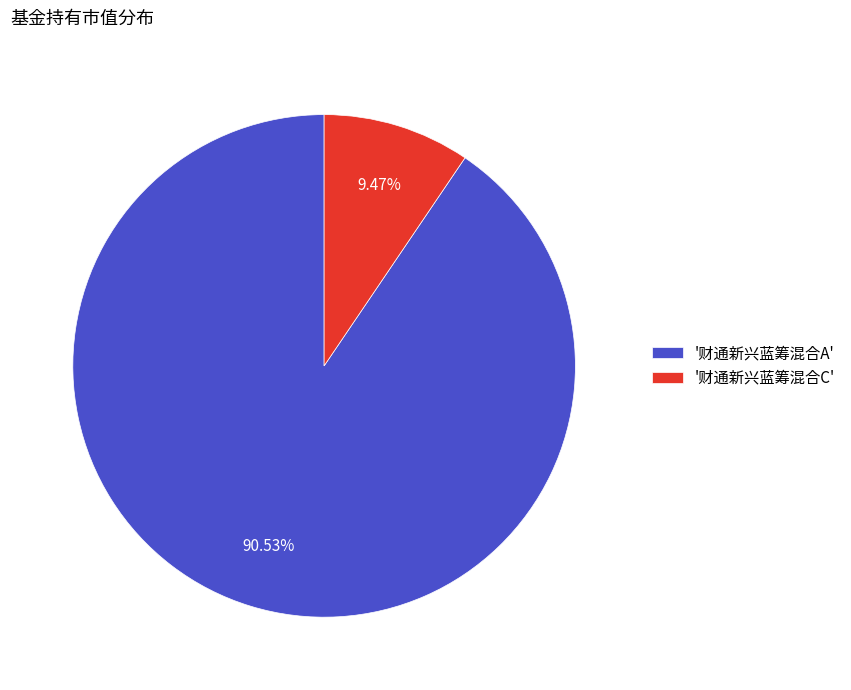

Which has a higher value, '财通新兴蓝筹混合C' or '财通新兴蓝筹混合A'?

'财通新兴蓝筹混合A'